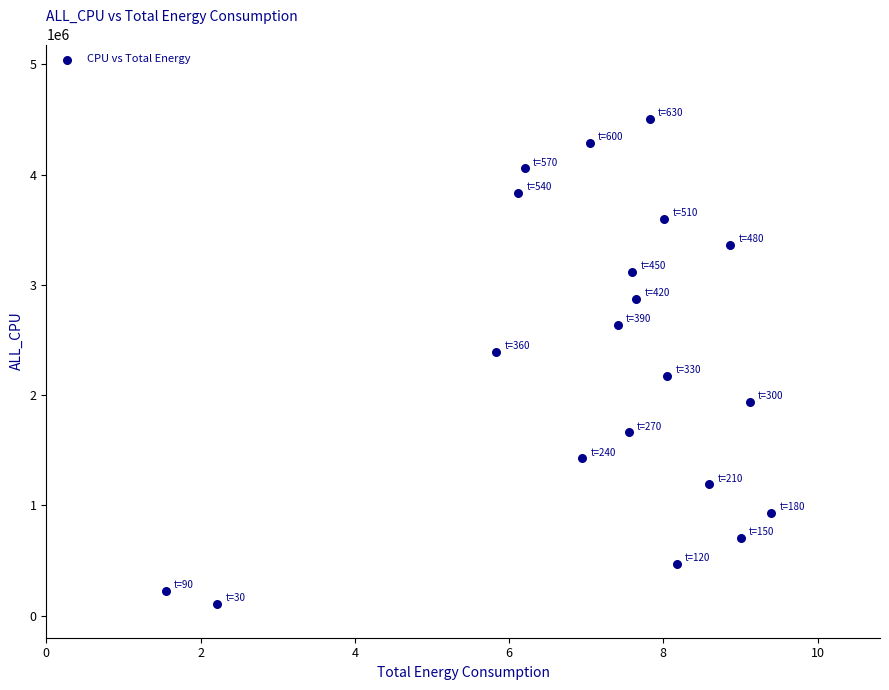

What is the range of Y values (max minus min)?

4395530